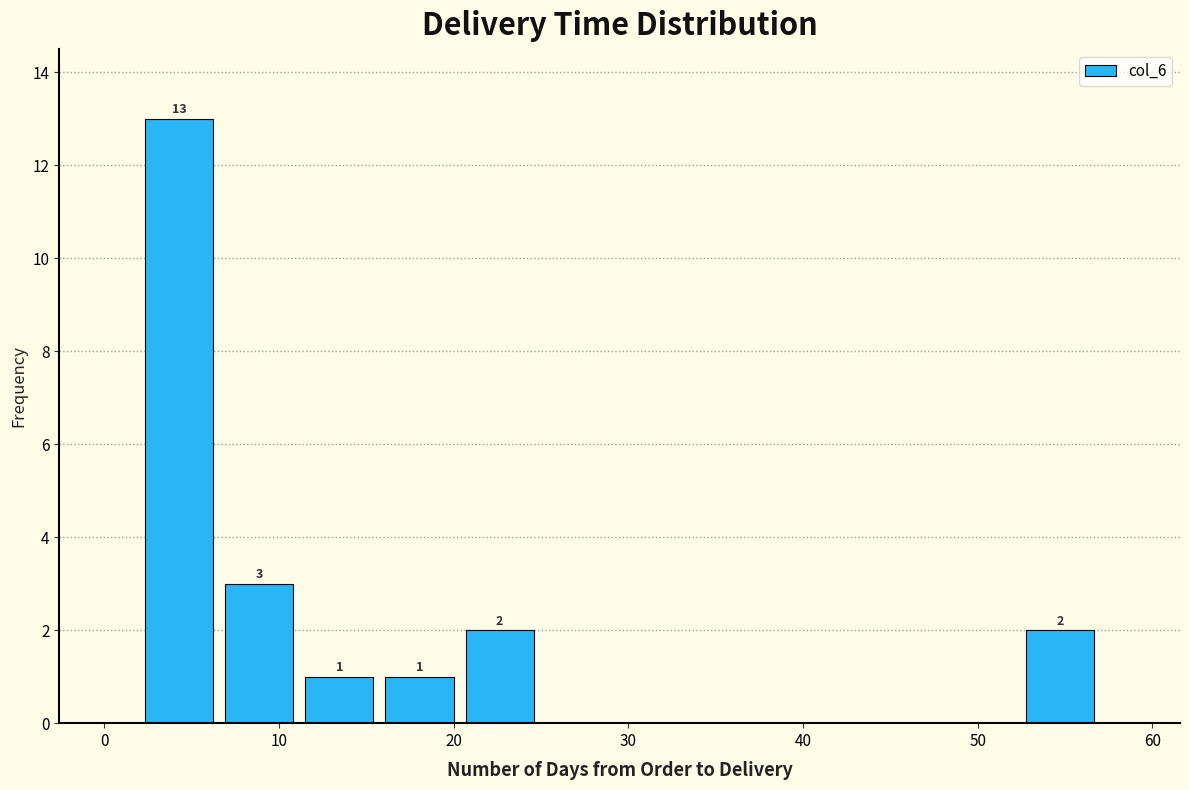

Which range on the x-axis has the tallest bar?

2 to 7